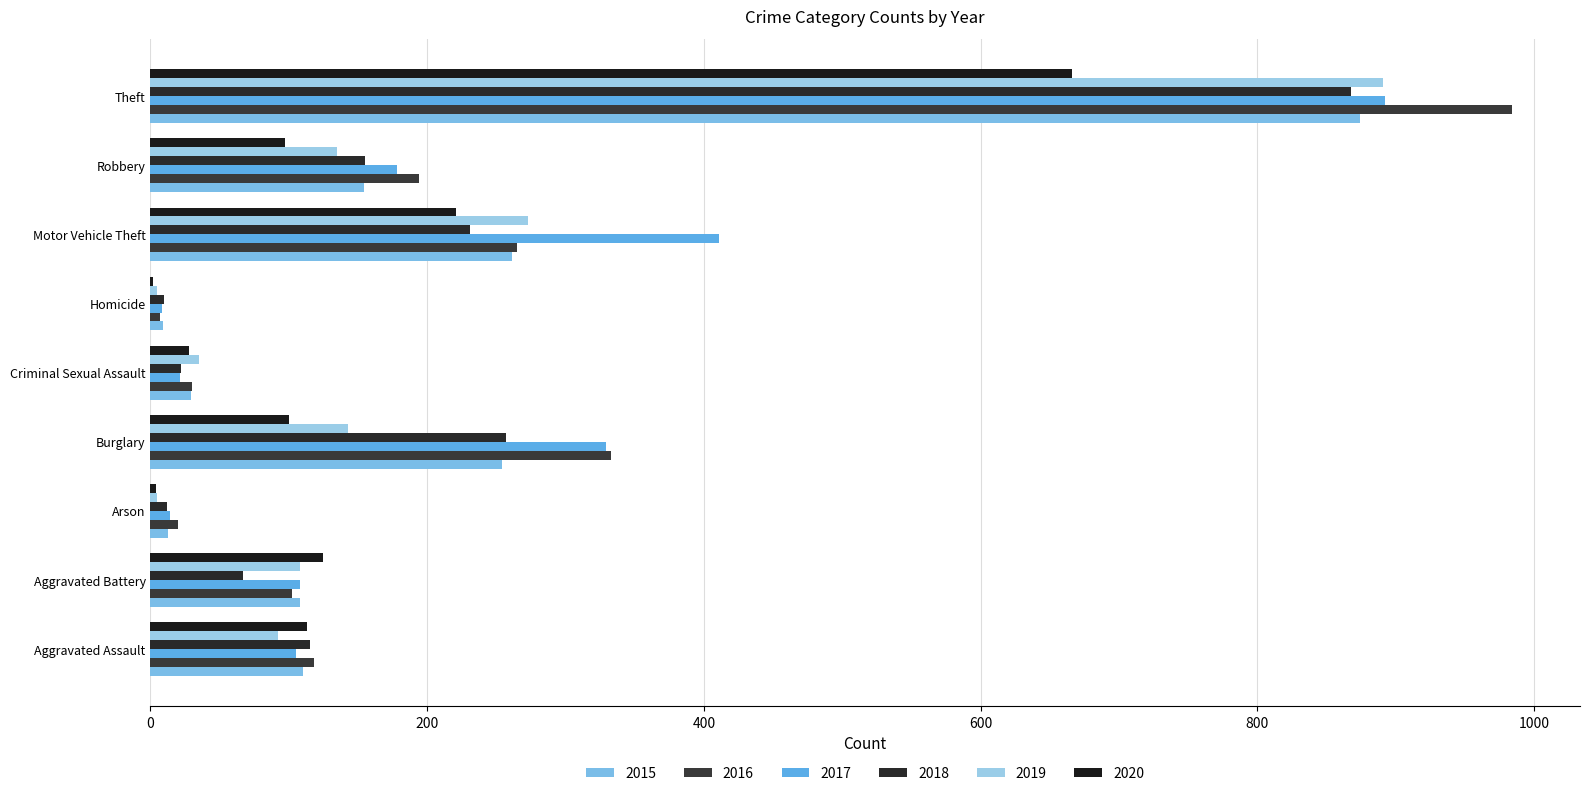

Reading right to left, transcribe all the data shown in this chart.

2015: 874	154	261	9	29	254	13	108	110
2016: 984	194	265	7	30	333	20	102	118
2017: 892	178	411	8	21	329	14	108	105
2018: 868	155	231	10	22	257	12	67	115
2019: 891	135	273	5	35	143	5	108	92
2020: 666	97	221	2	28	100	4	125	113